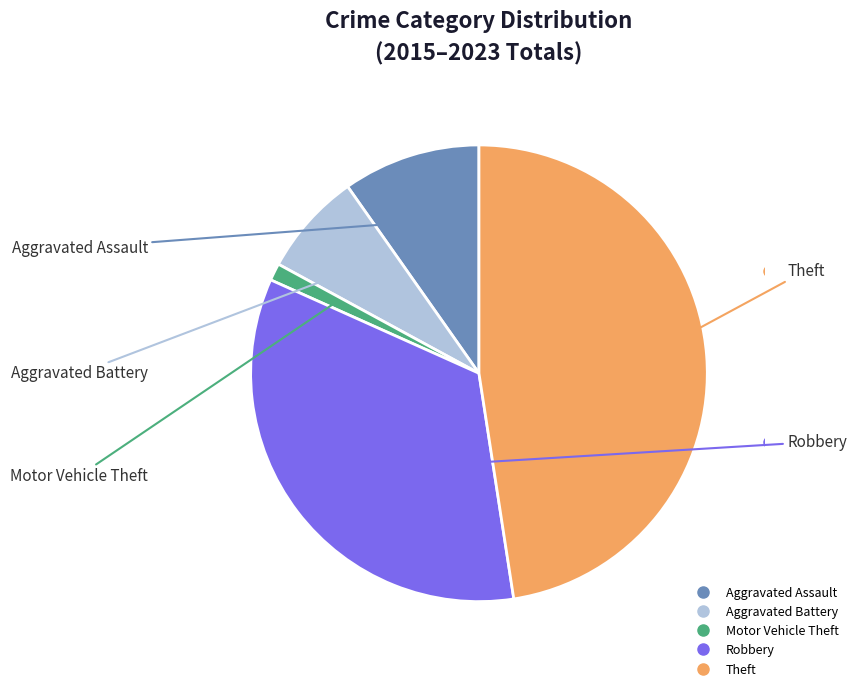

Rank the categories by value from highest to lowest.

Theft, Robbery, Aggravated Assault, Aggravated Battery, Motor Vehicle Theft